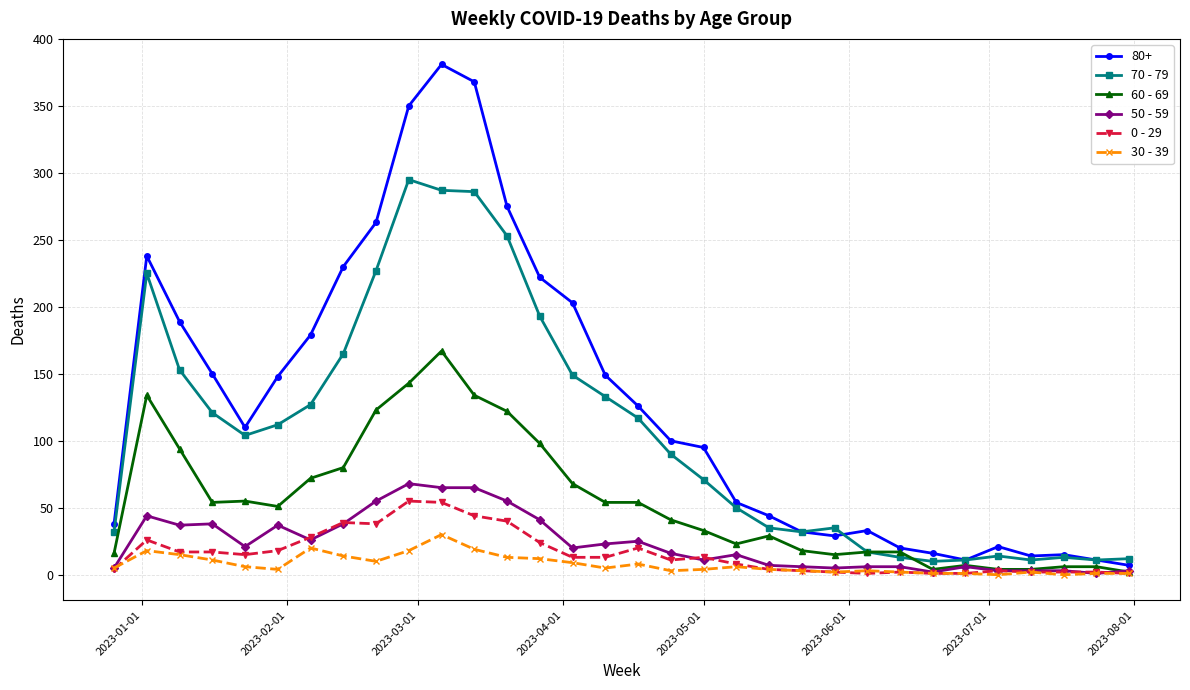

True or false: 0 - 29 has more than 1 interior local peaks.

True